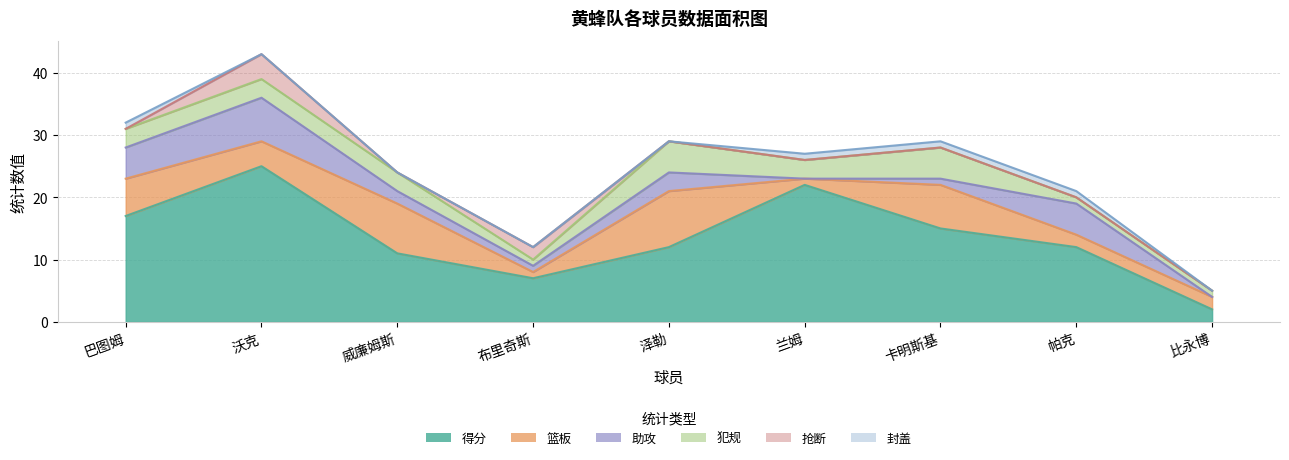

Does the chart have visible grid lines?

Yes